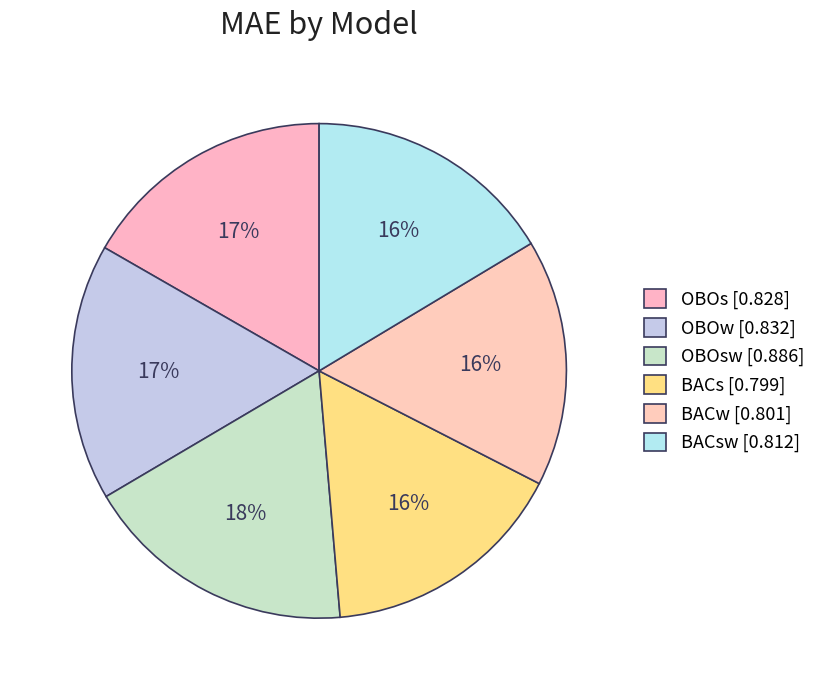

How many slices are in this pie chart?

6